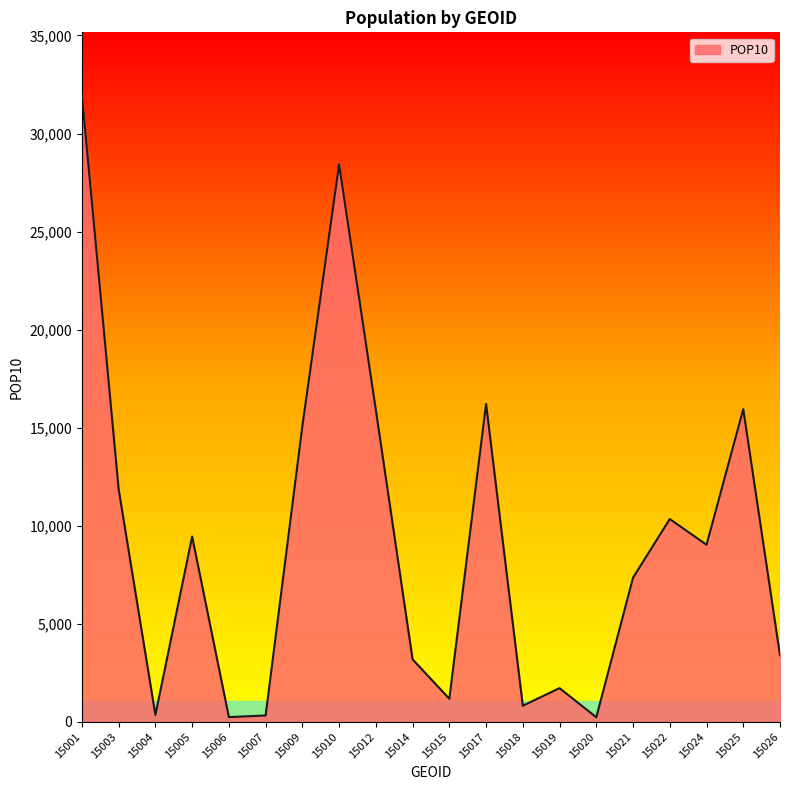

Approximately how many times larger is the value at 15006 compared to 15026?

0.1